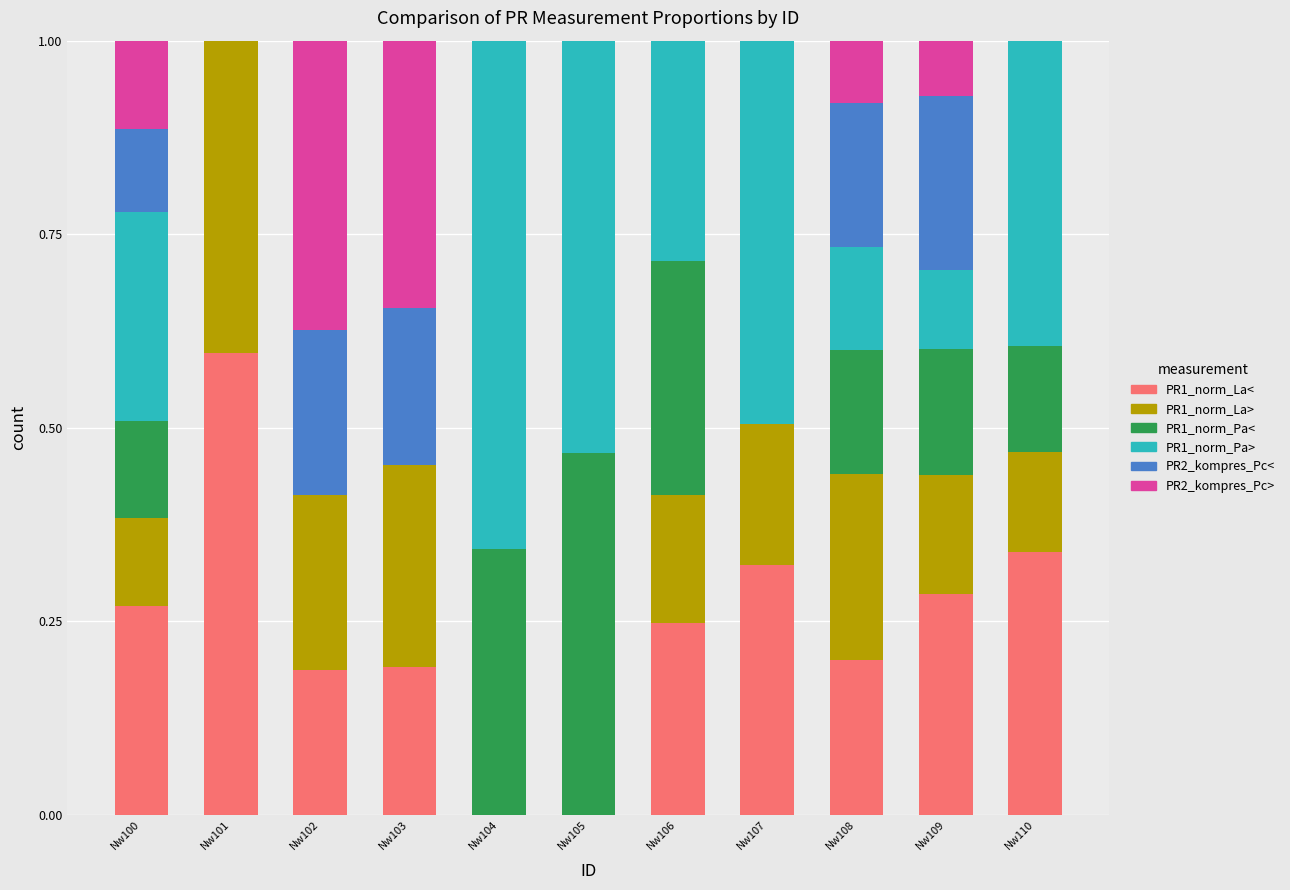

Which category has the highest value in the PR1_norm_La< series?

Nw101